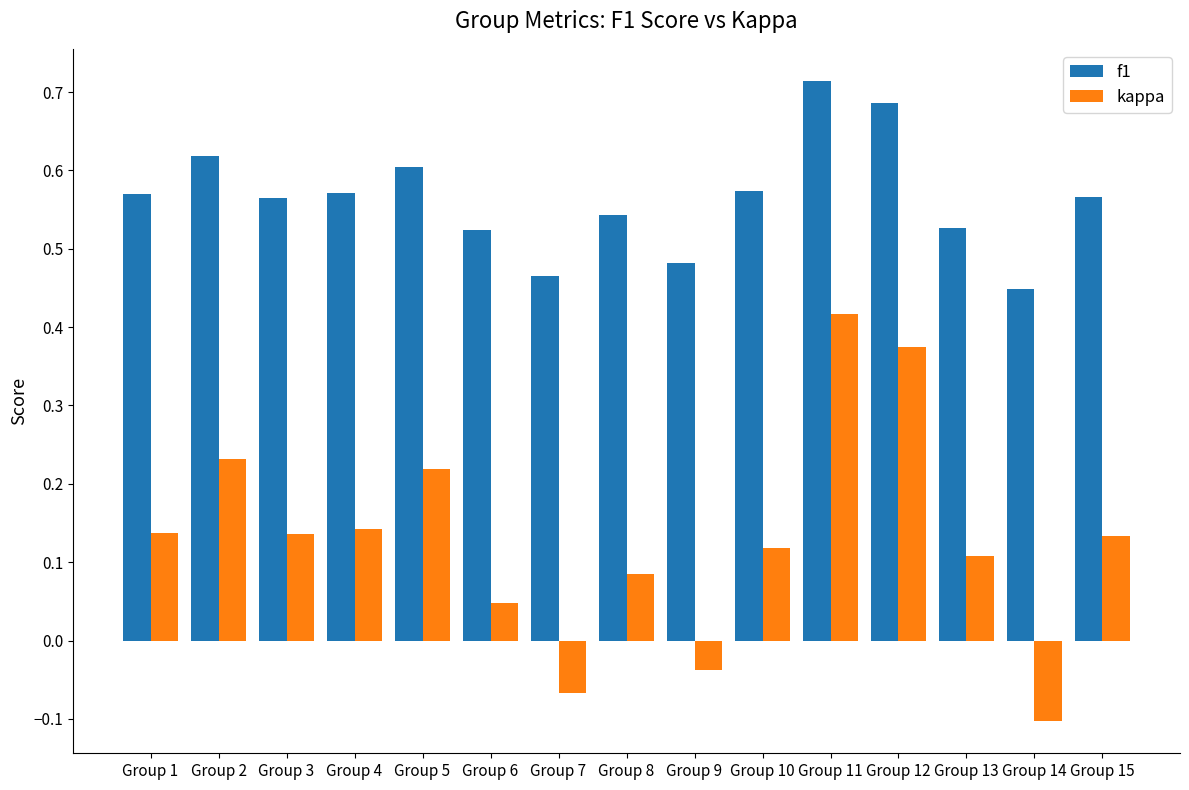

How many data points in kappa are above 0?

12